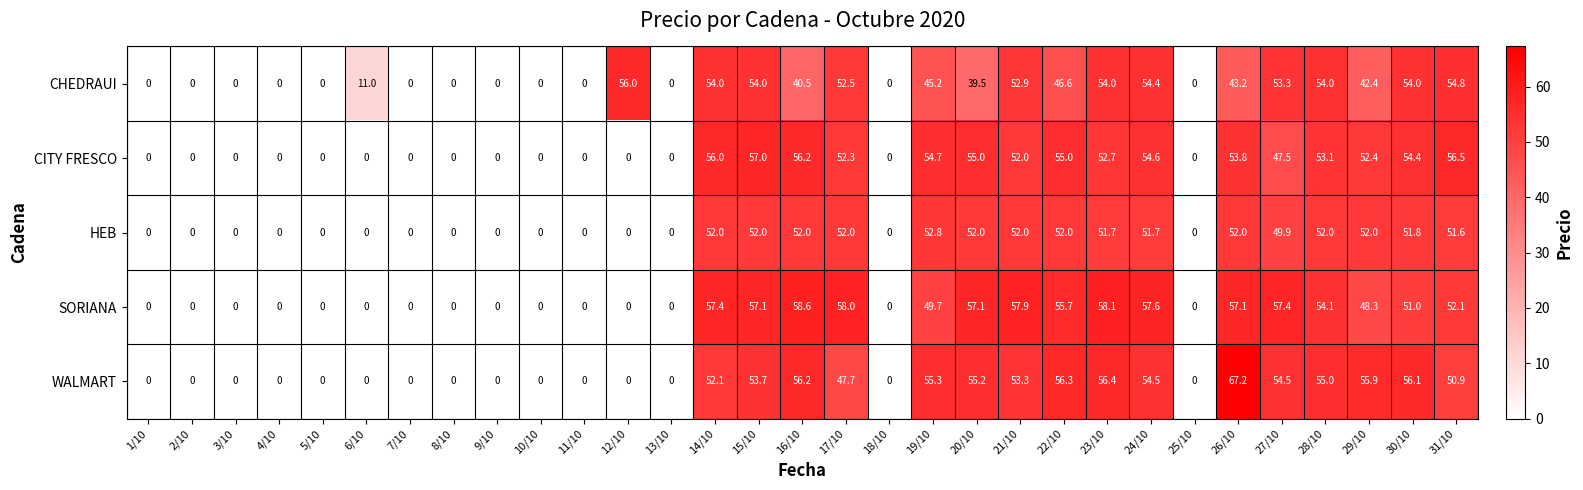

What is the average value of the WALMART series?

28.4